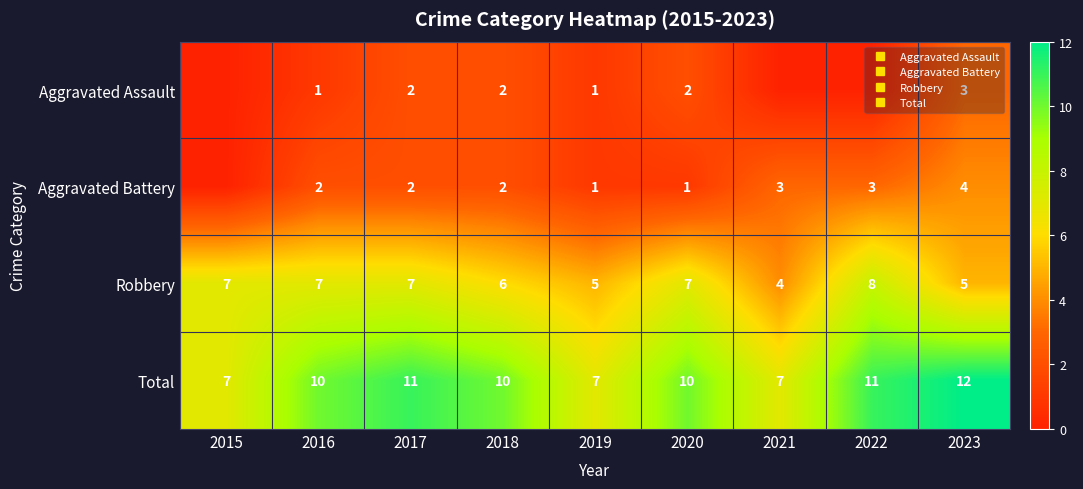

At which category is the sum across all series the highest?

2023